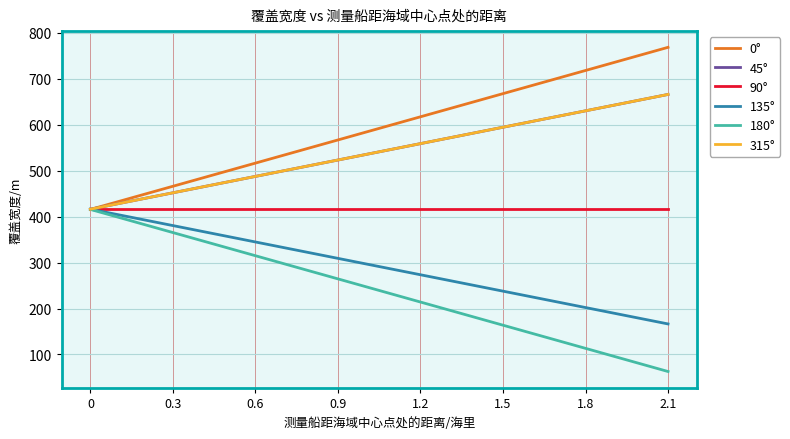

Does the chart have visible grid lines?

Yes